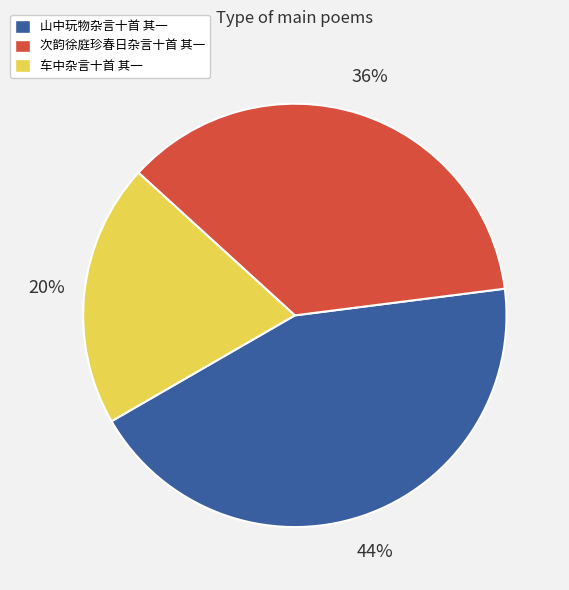

Which slice is the smallest?

车中杂言十首 其一